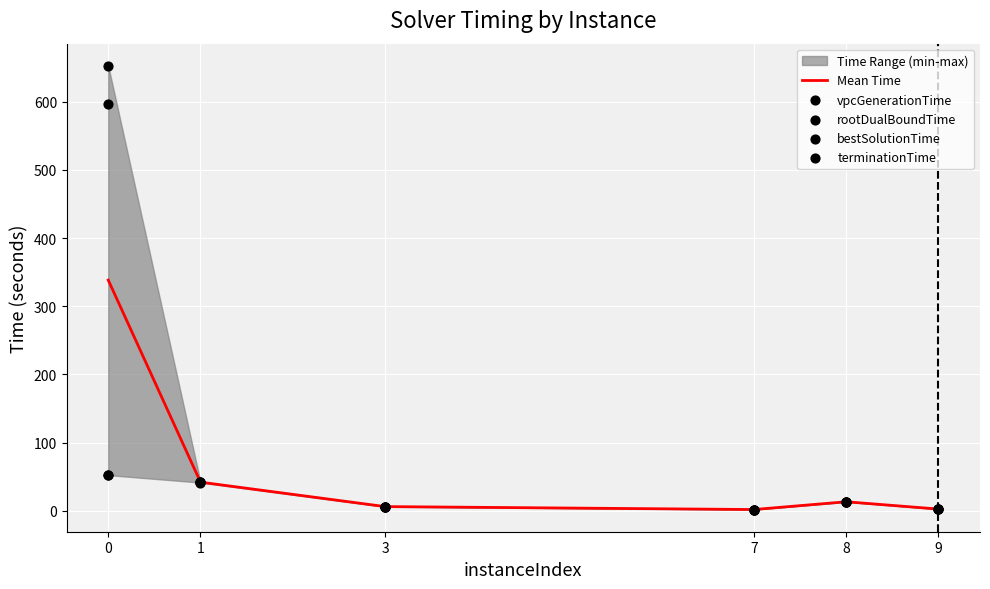

Is the value of rootDualBoundTime at 7 greater than the value of vpcGenerationTime at 1?

No